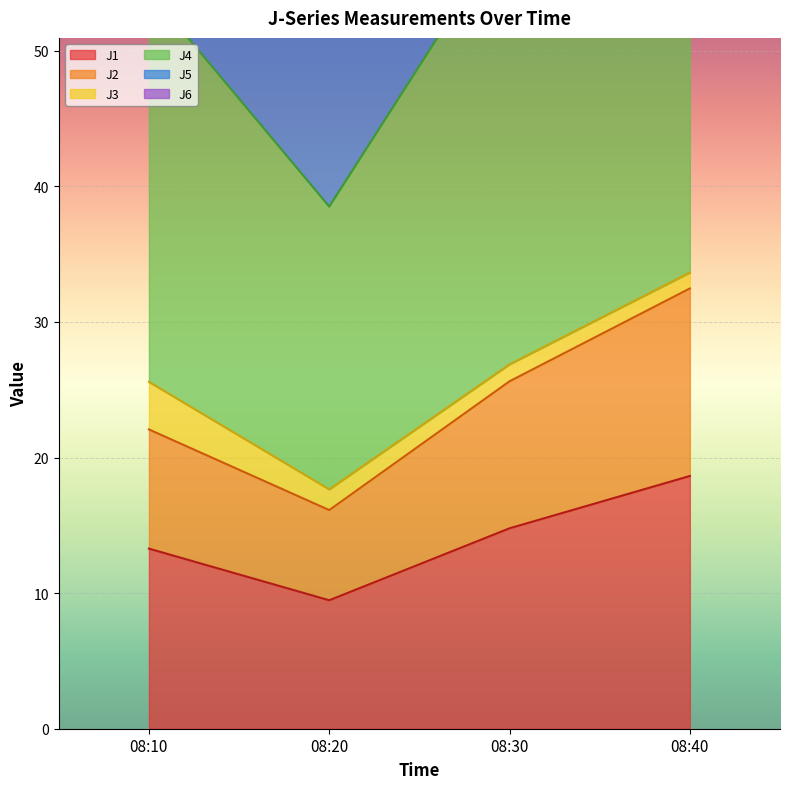

How many categories are shown in the chart?

4